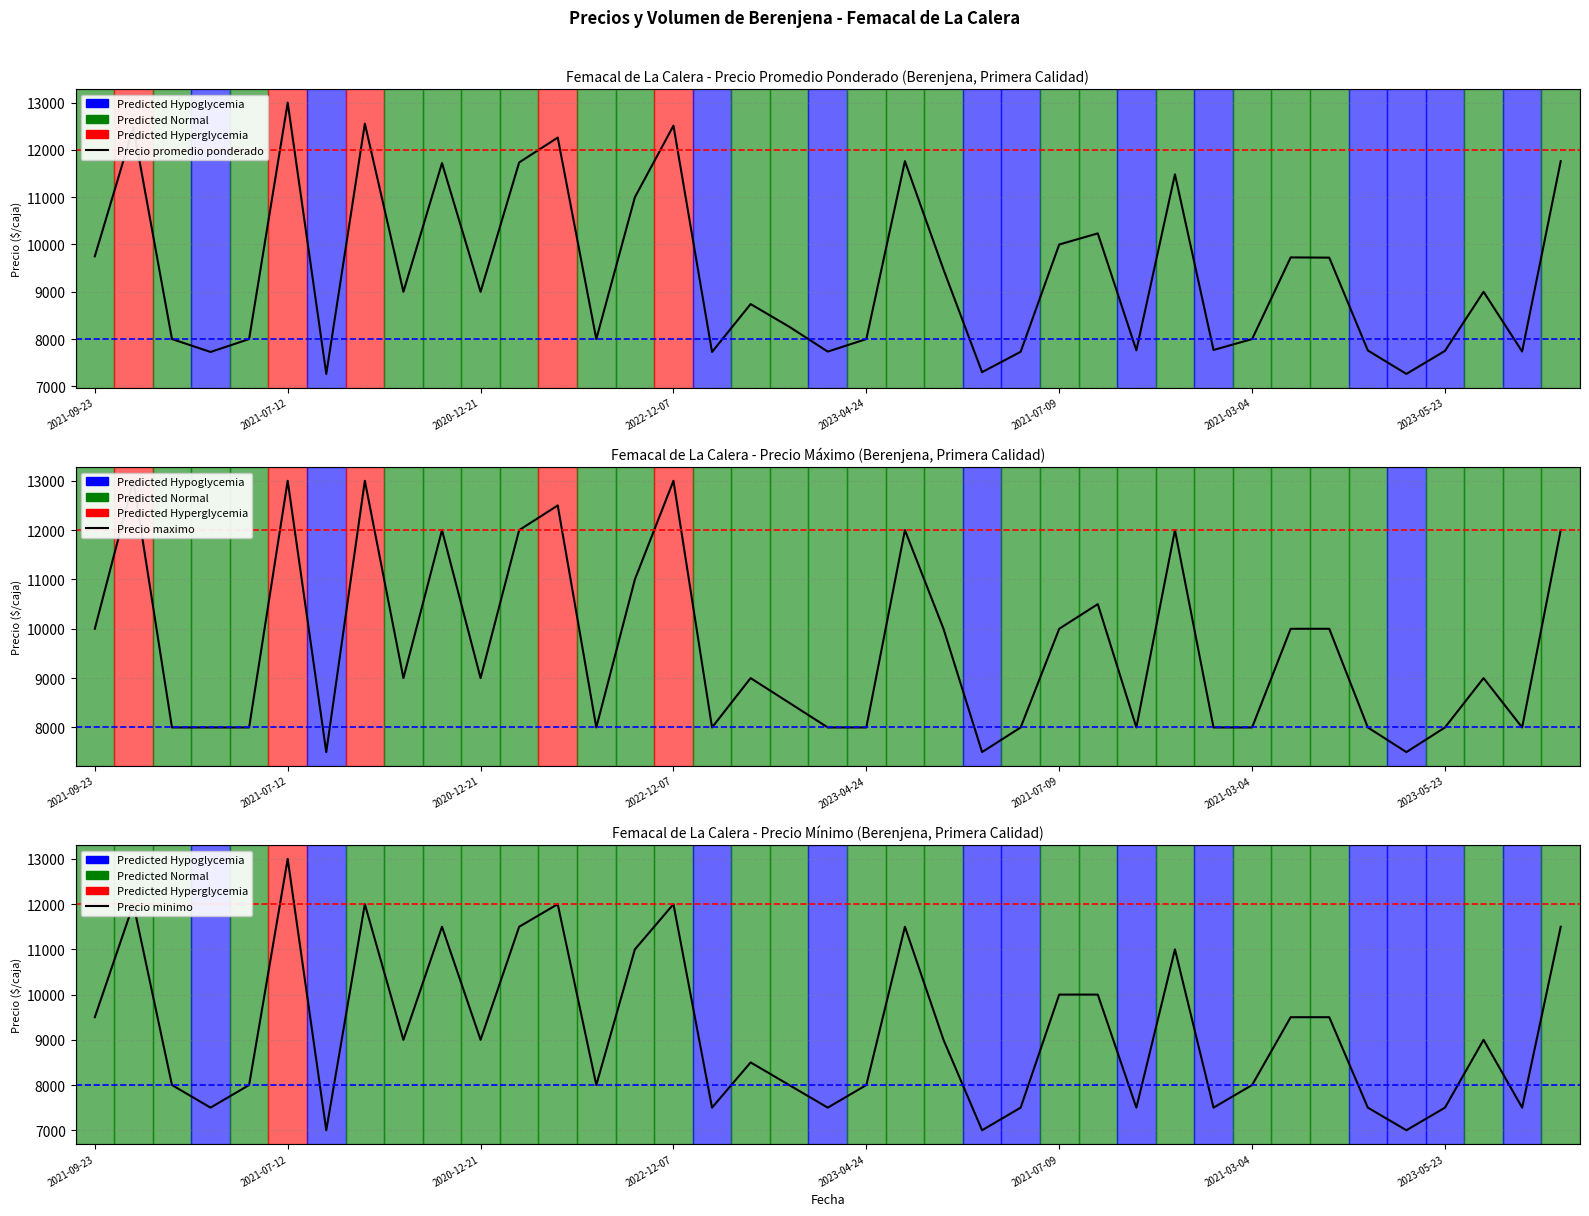

Rank the series by their maximum value, from lowest to highest.

Precio promedio ponderado, Precio maximo, Precio minimo